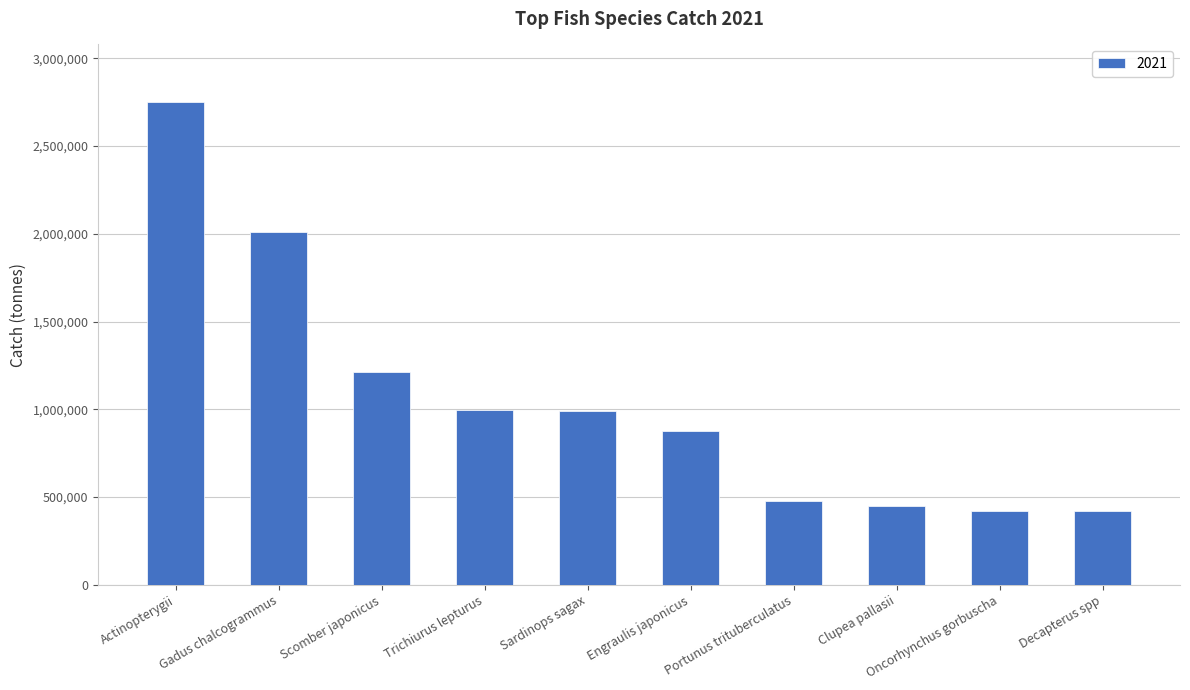

Approximately how many times larger is the value at Actinopterygii compared to Oncorhynchus gorbuscha?

6.5